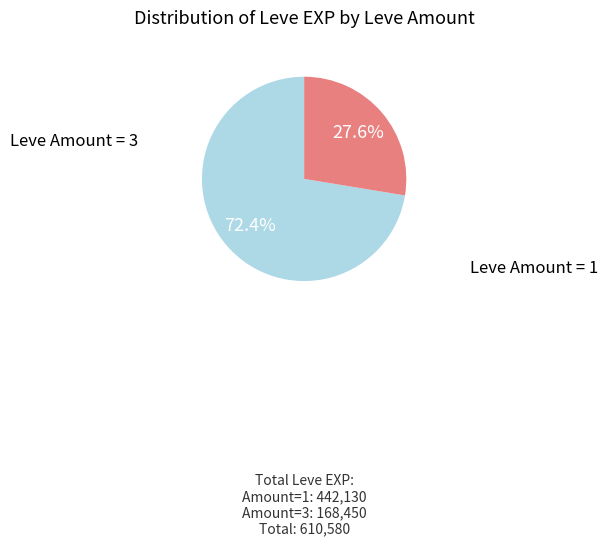

Is there a majority slice in this chart?

Yes